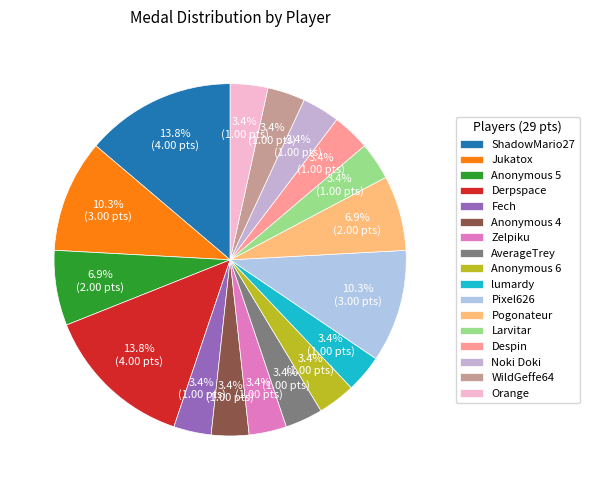

Is lumardy the majority of the pie?

No